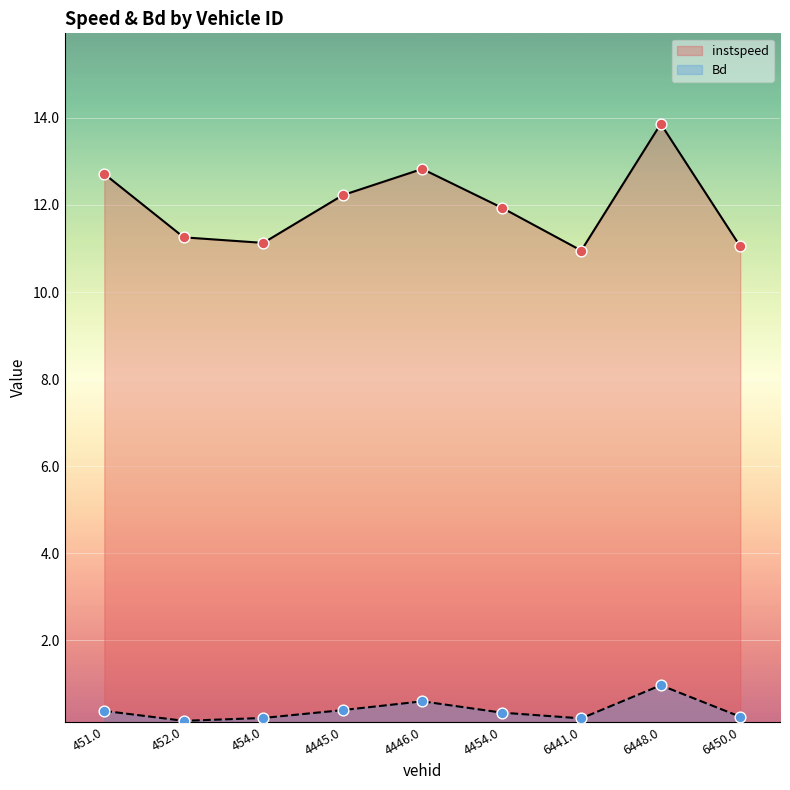

What is the total value across all series at 6441.0?

11.2